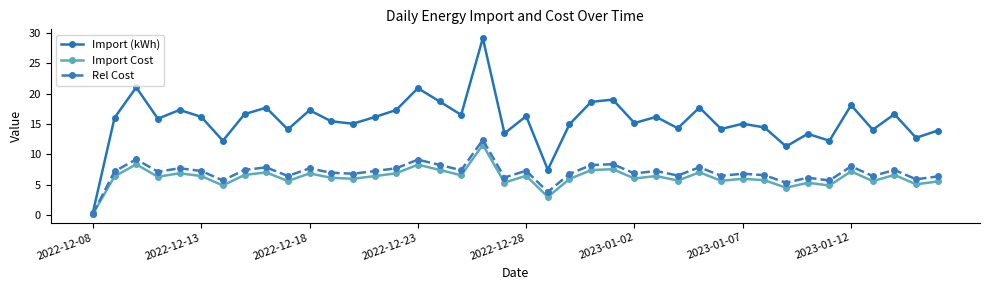

What is the maximum value shown in the chart?

29.2